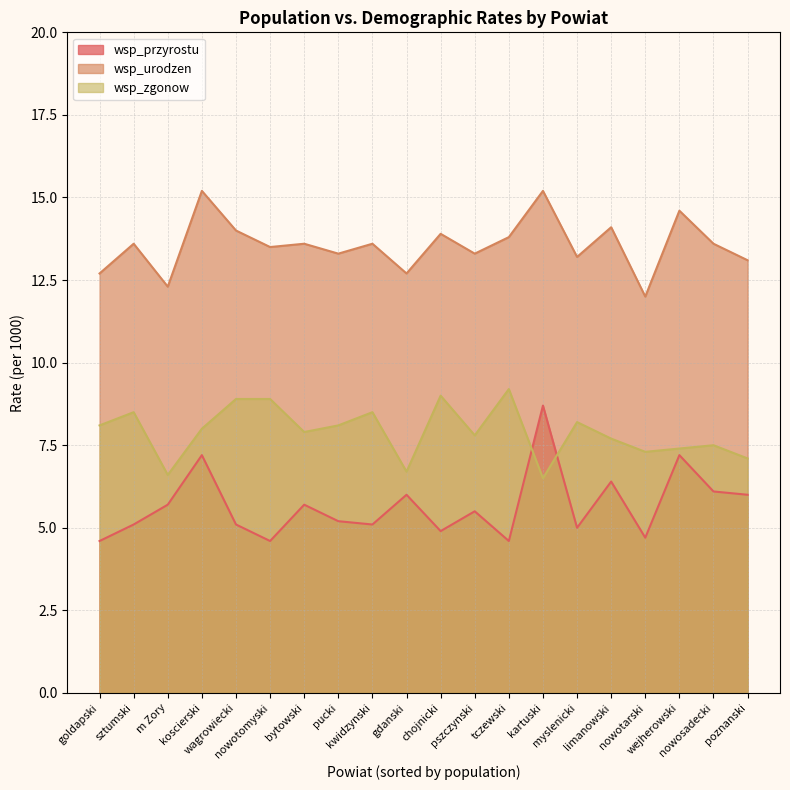

How many lines are shown in the chart?

3